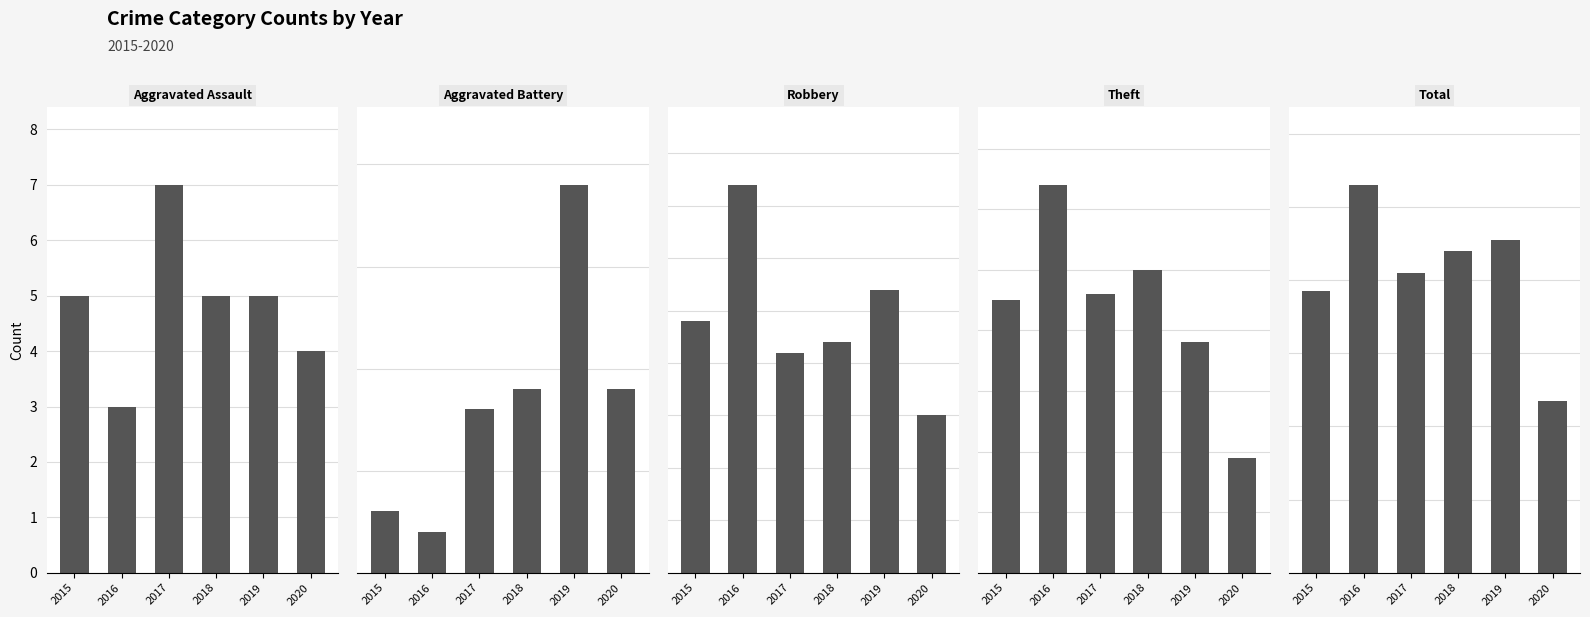

Which label corresponds to the largest value in the chart?

2016